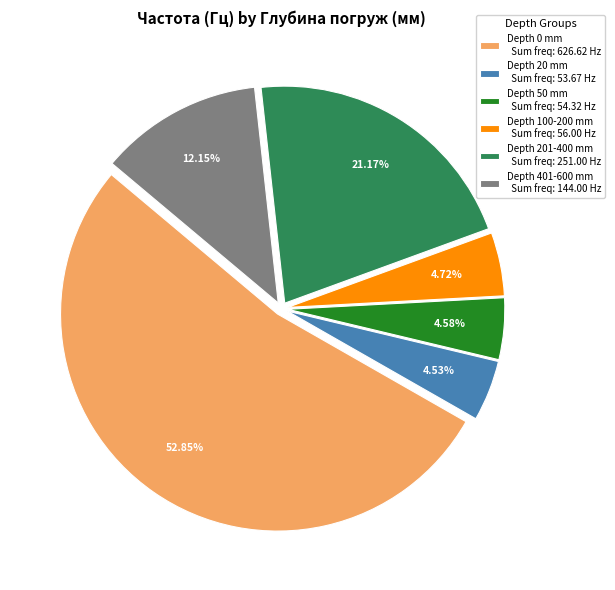

Is there any slice that represents more than half of the pie?

Yes